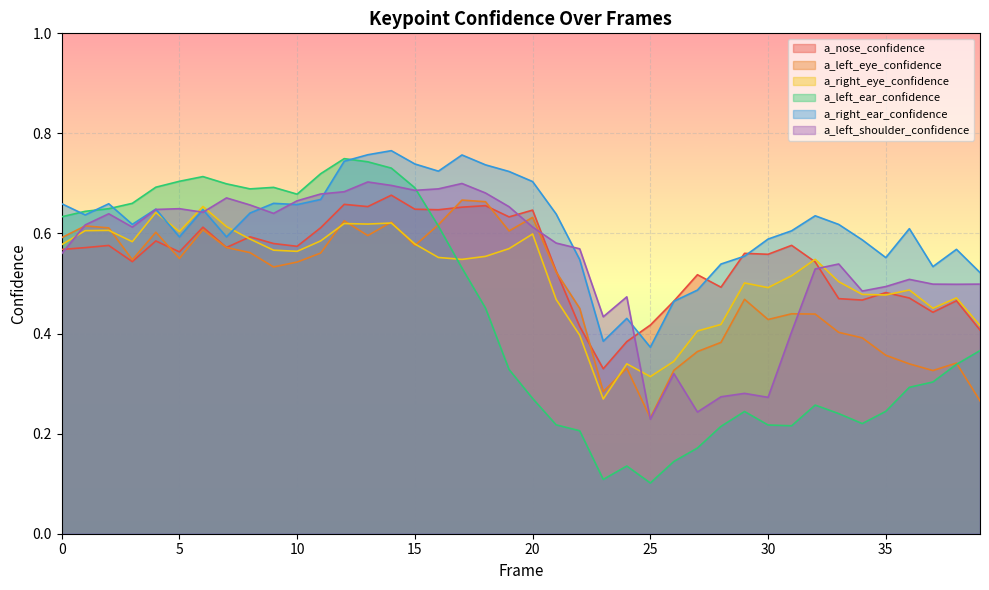

The a_right_eye_confidence series shows 0.6 at 18. True or false?

True